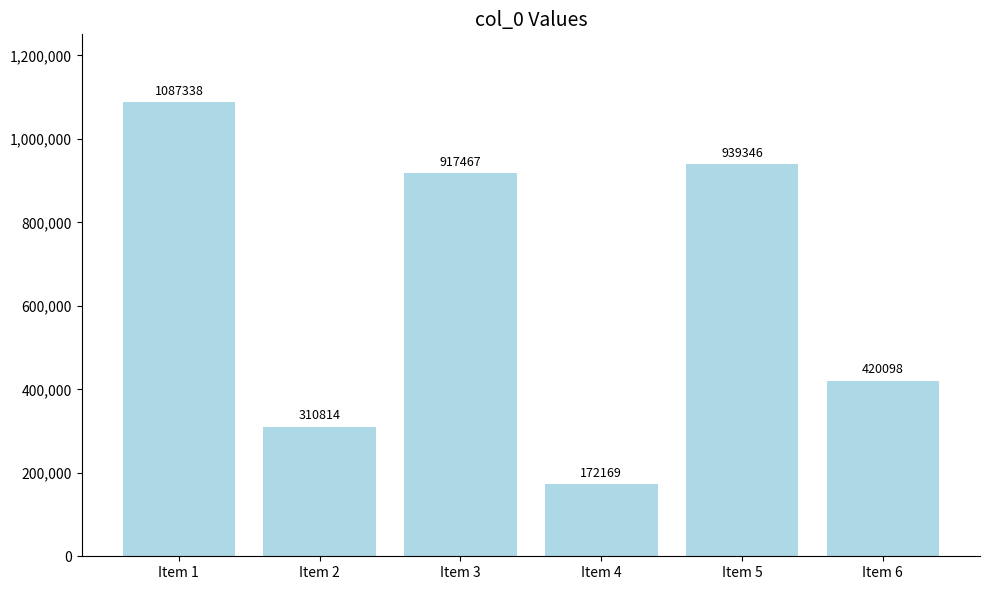

What is the change in value from Item 1 to Item 3?

-169871